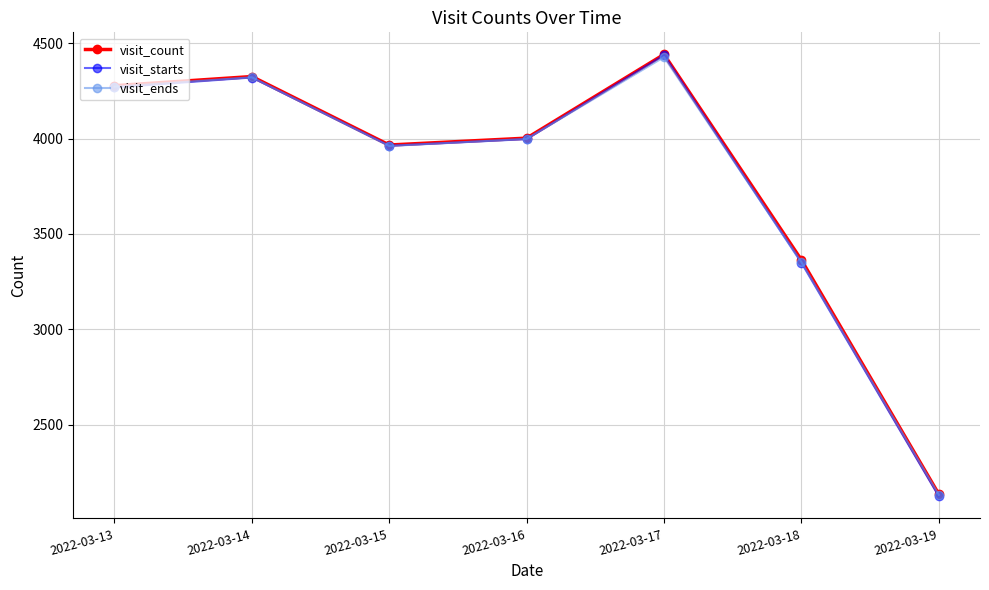

Is the value of visit_ends at 2022-03-13 greater than the value of visit_starts at 2022-03-14?

No